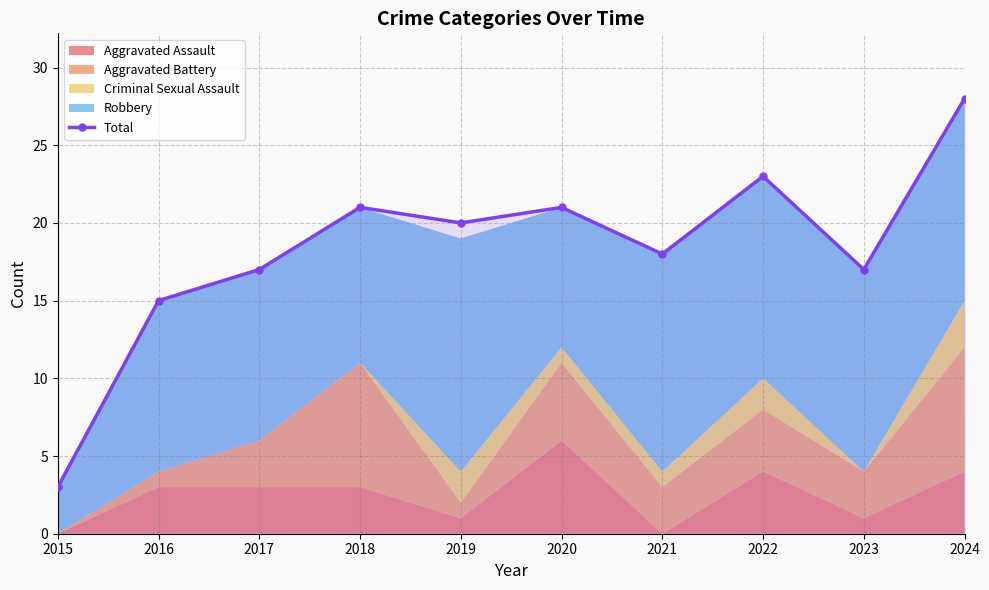

Reading left to right, list all the values displayed in this chart.

3	15	17	21	20	21	18	23	17	28